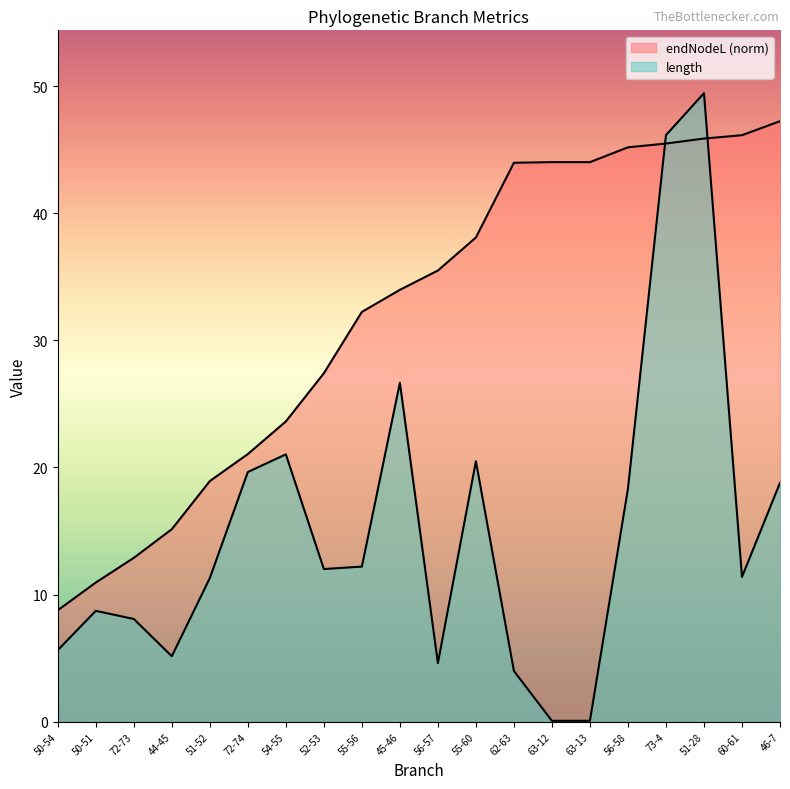

Reading right to left, extract all data points from this chart.

length: 46-7=18.8	60-61=11.4	51-28=49.4	73-4=46.1	56-58=18.3	63-13=0.1	63-12=0.1	62-63=4.0	55-60=20.5	56-57=4.6	45-46=26.7	55-56=12.2	52-53=12.0	54-55=21.0	72-74=19.6	51-52=11.3	44-45=5.2	72-73=8.1	50-51=8.7	50-54=5.6
endNodeL: 46-7=47.2	60-61=46.1	51-28=45.9	73-4=45.5	56-58=45.2	63-13=44.0	63-12=44.0	62-63=44.0	55-60=38.1	56-57=35.5	45-46=34.0	55-56=32.2	52-53=27.4	54-55=23.6	72-74=21.1	51-52=18.9	44-45=15.1	72-73=12.9	50-51=10.9	50-54=8.8